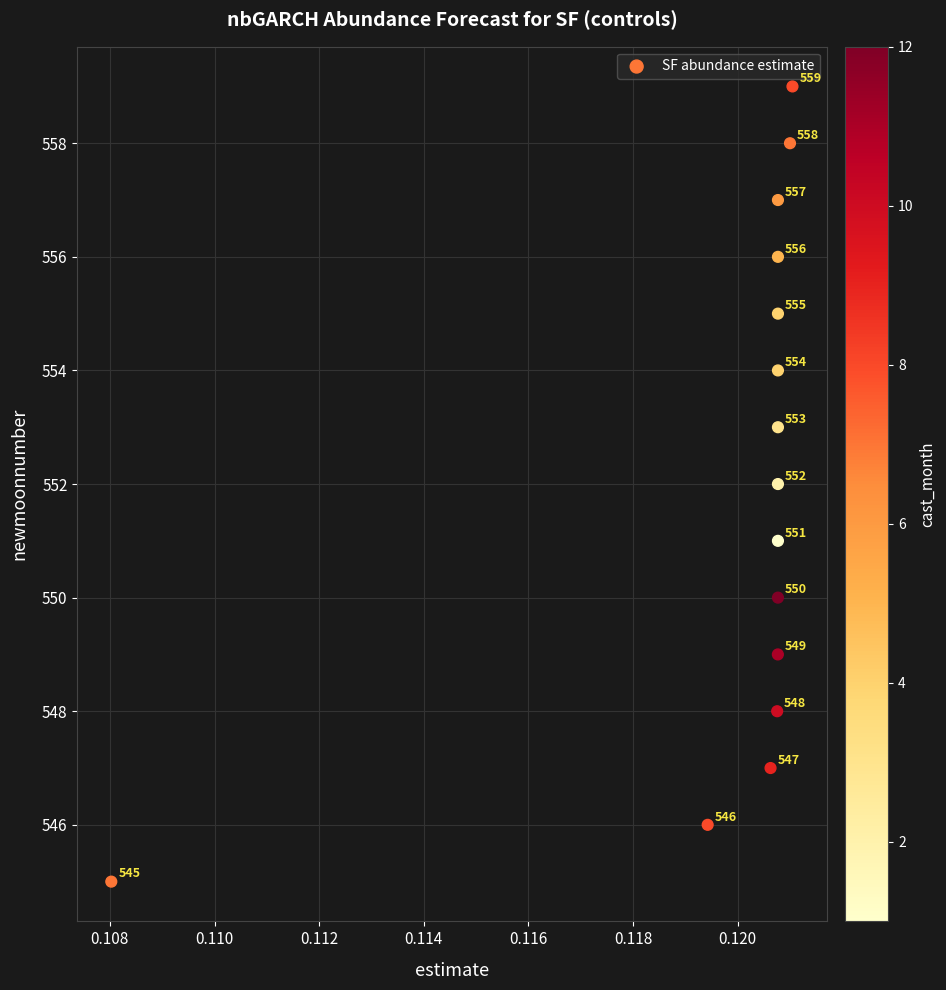

What Y value in the scatter plot is closest to 552?

552